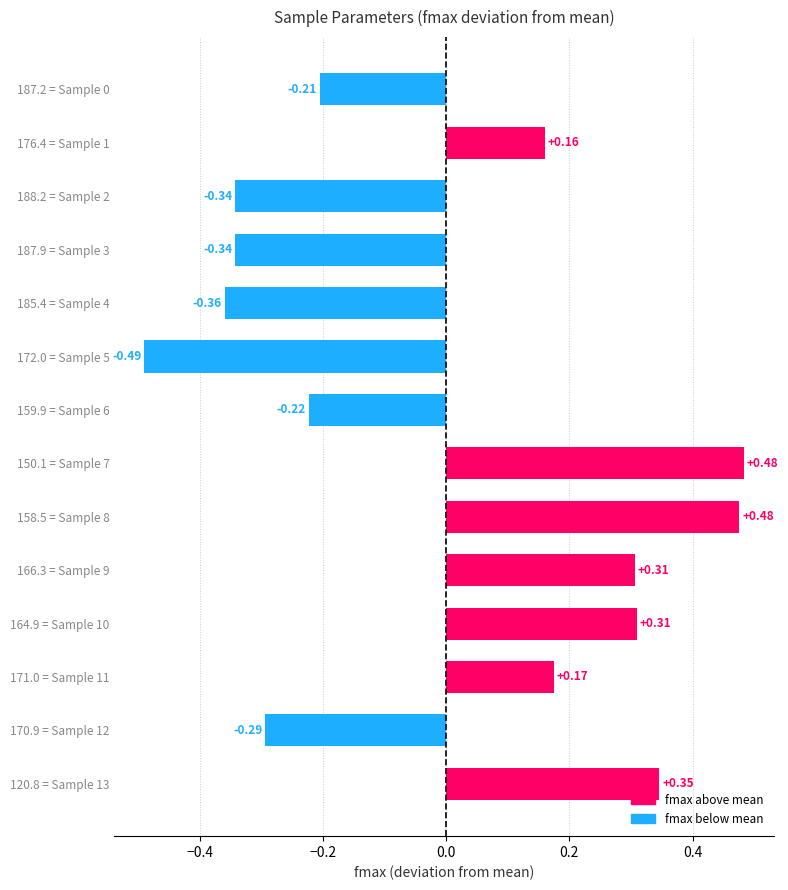

What is the change in value from 159.9 = Sample 6 to 158.5 = Sample 8?

+0.7